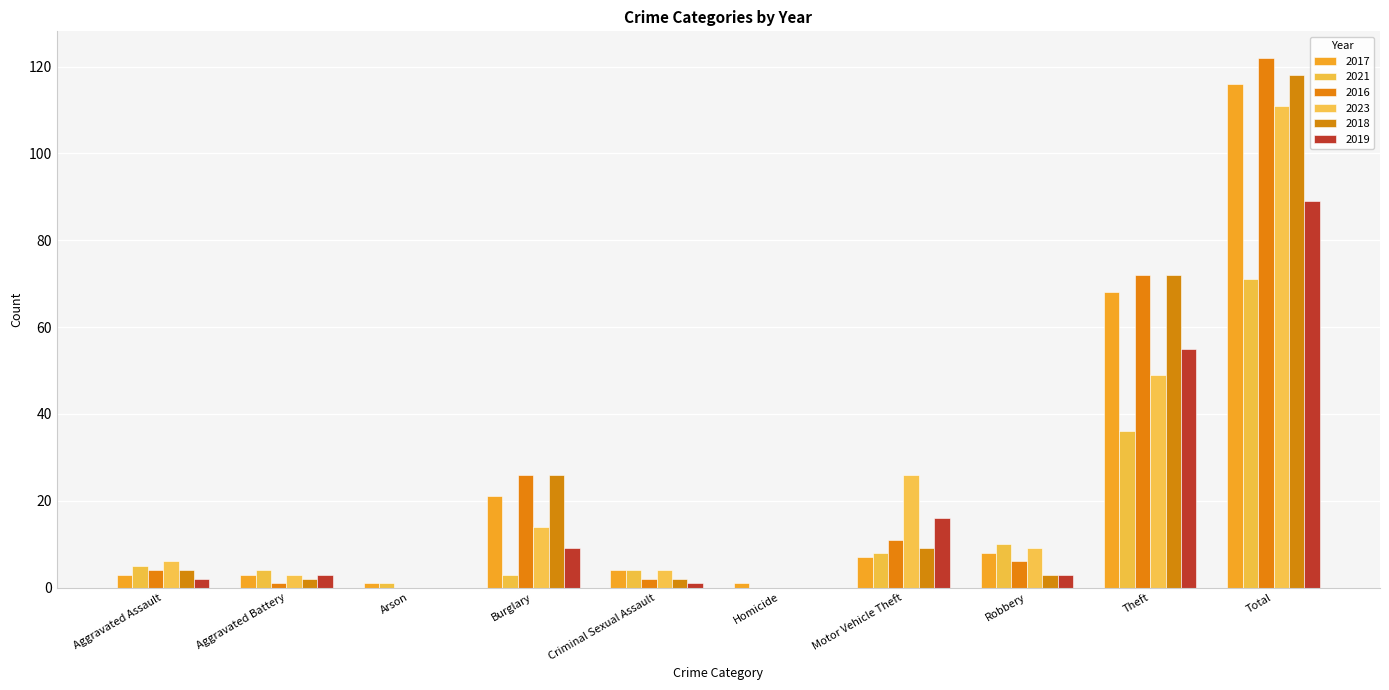

Reading left to right, list all the values displayed in this chart.

2017: 3	3	1	21	4	1	7	8	68	116
2021: 5	4	1	3	4	0	8	10	36	71
2016: 4	1	0	26	2	0	11	6	72	122
2023: 6	3	0	14	4	0	26	9	49	111
2018: 4	2	0	26	2	0	9	3	72	118
2019: 2	3	0	9	1	0	16	3	55	89